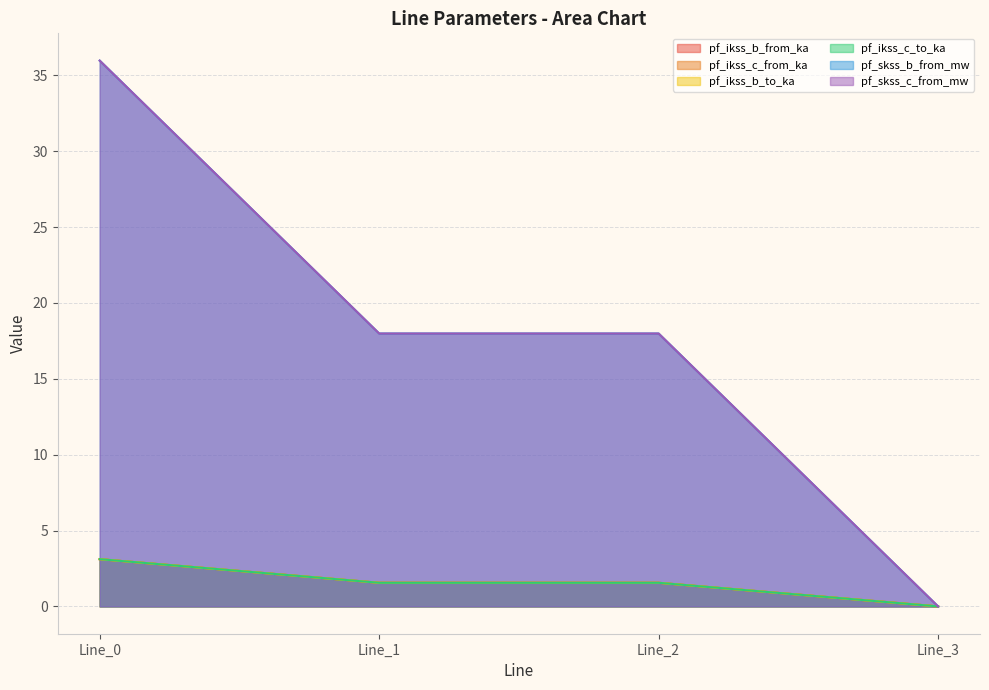

What is the average value of the pf_ikss_c_from_ka series?

1.6